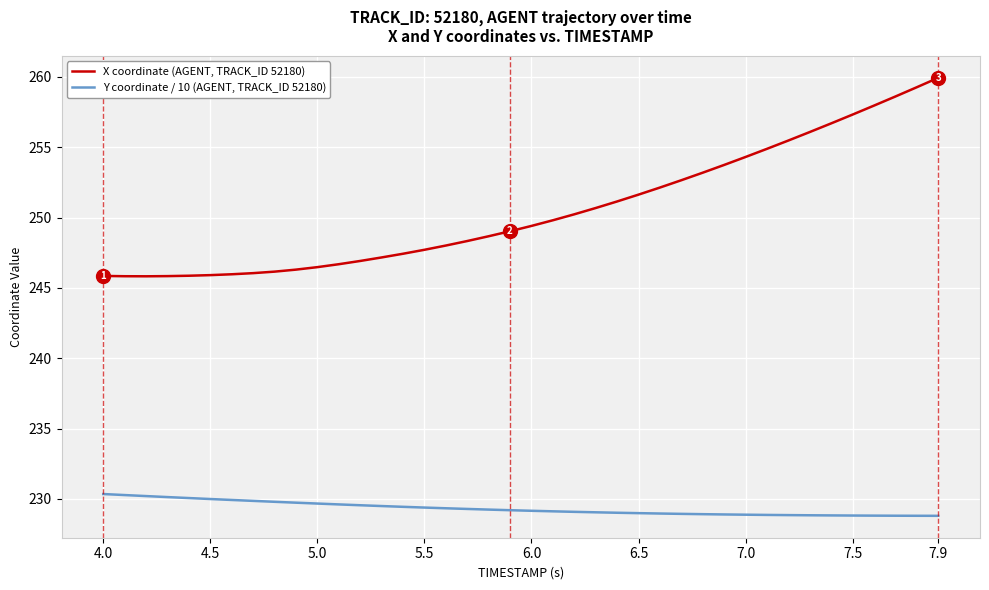

True or false: Y coordinate / 10 (AGENT, TRACK_ID 52180) and X coordinate (AGENT, TRACK_ID 52180) cross at least once.

False